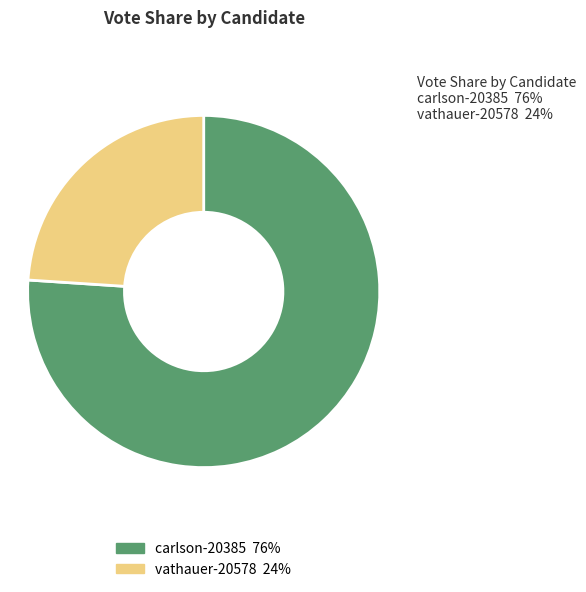

The carlson-20385 slice represents 91% of the pie. True or false?

False